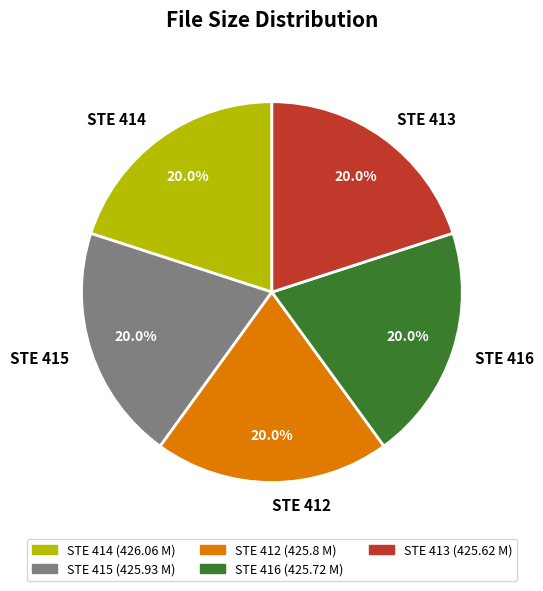

Is STE 413 the majority of the pie?

No